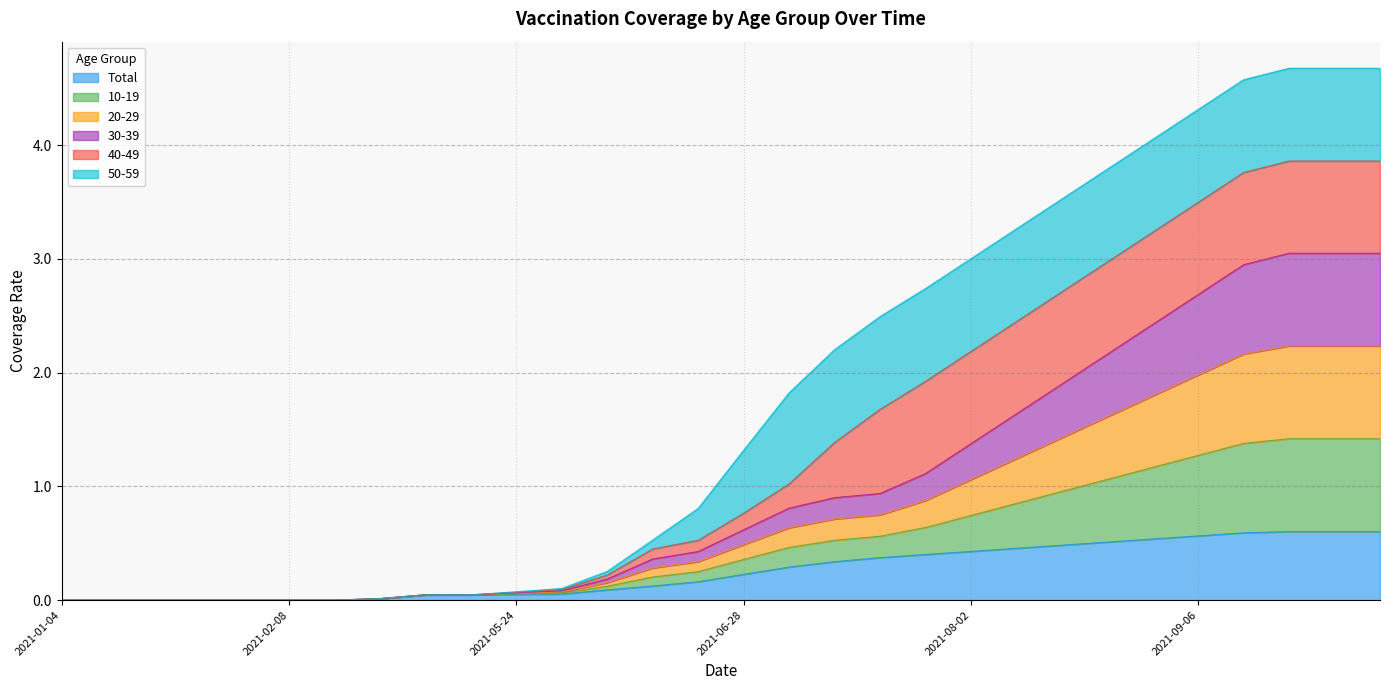

How many values in 20-29 are above zero?

23